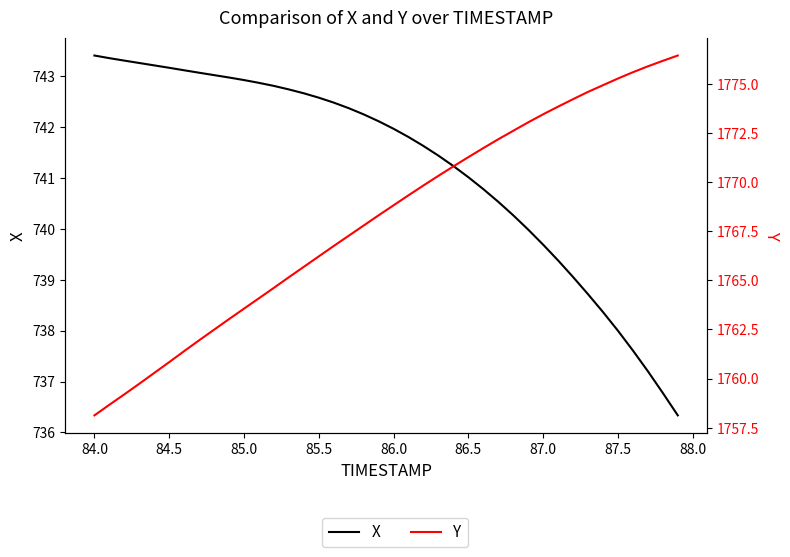

What is the sum of all X values?

29649.4